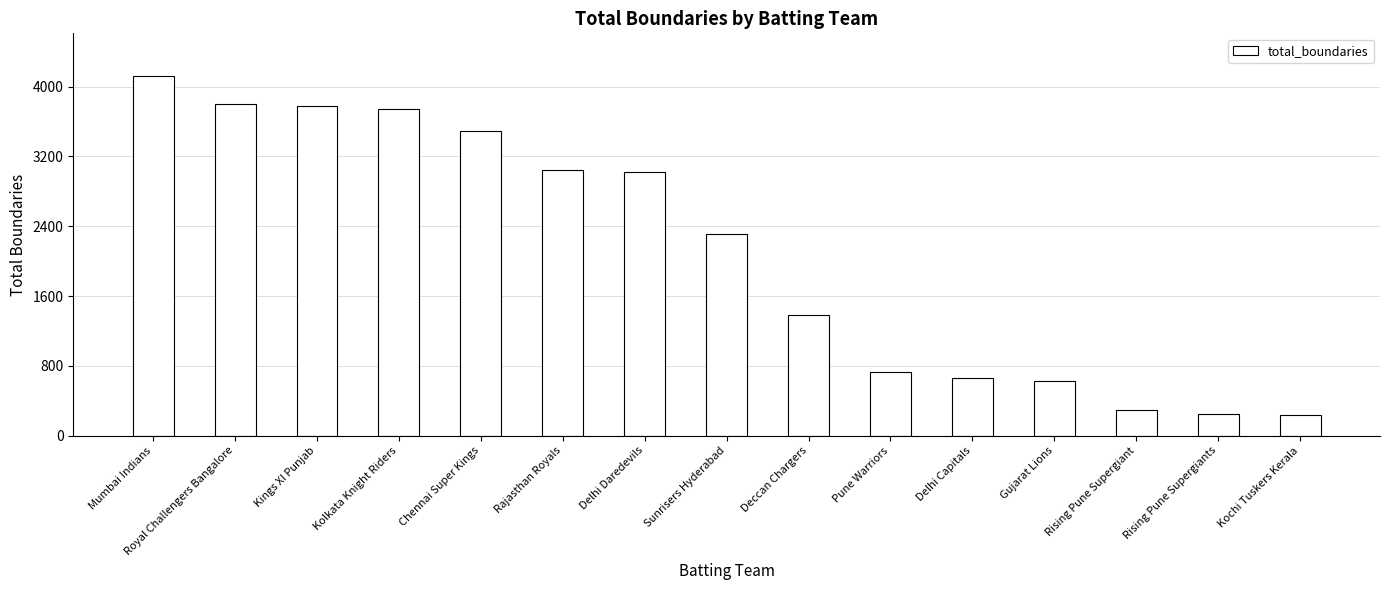

What is the difference between the maximum and second lowest values?

3876